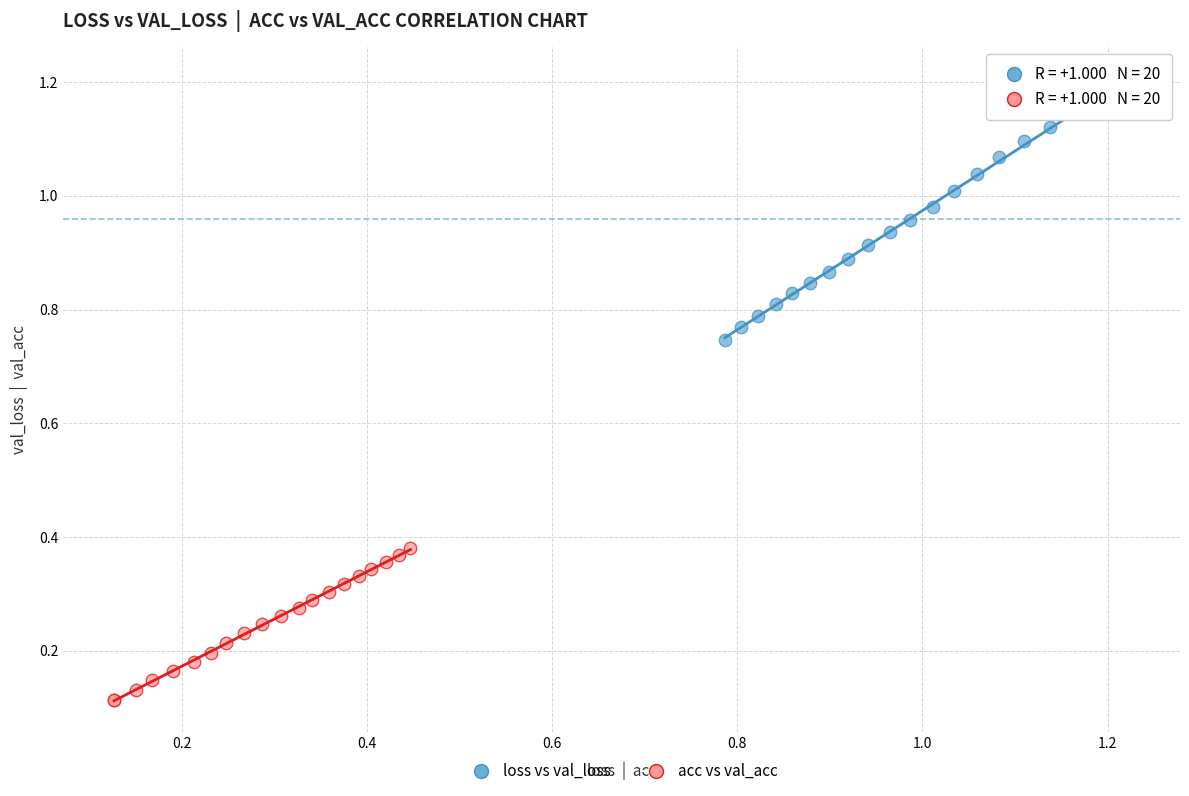

Which series reaches the minimum Y coordinate?

acc vs val_acc